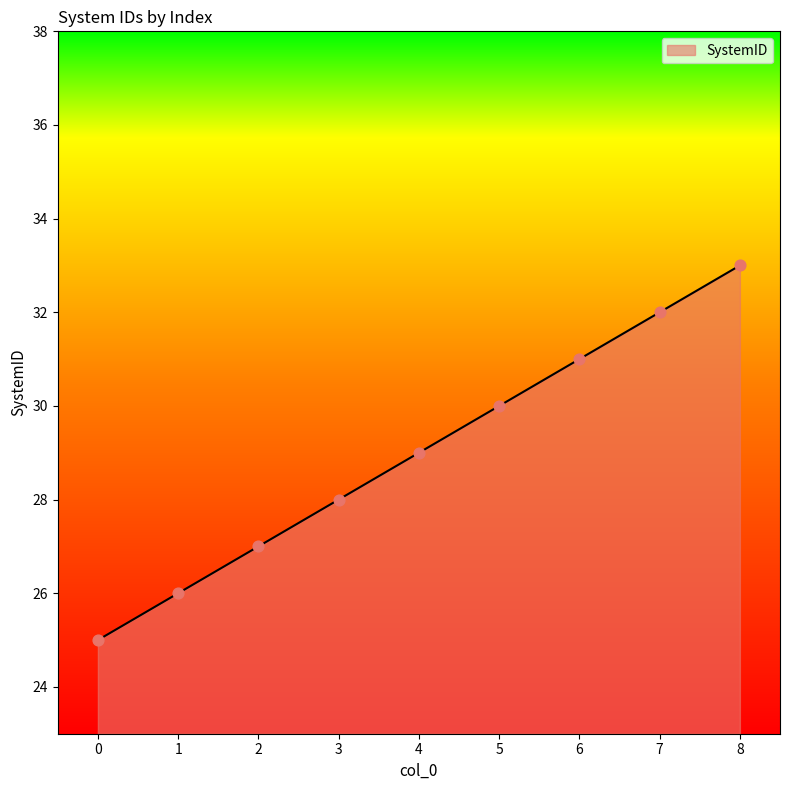

Which has a higher value, 6 or 0?

6